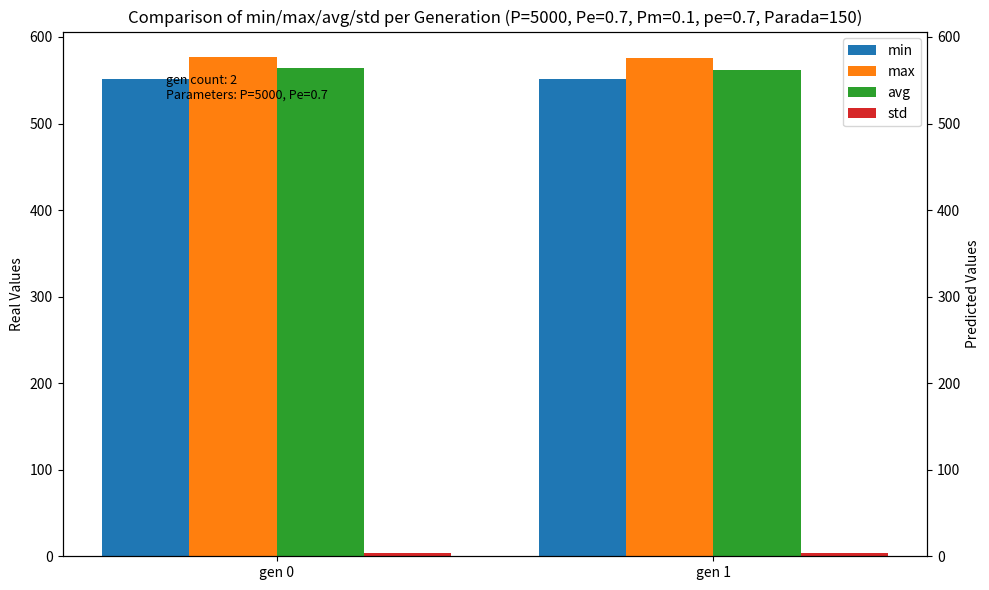

Which series has the largest total across all categories?

max